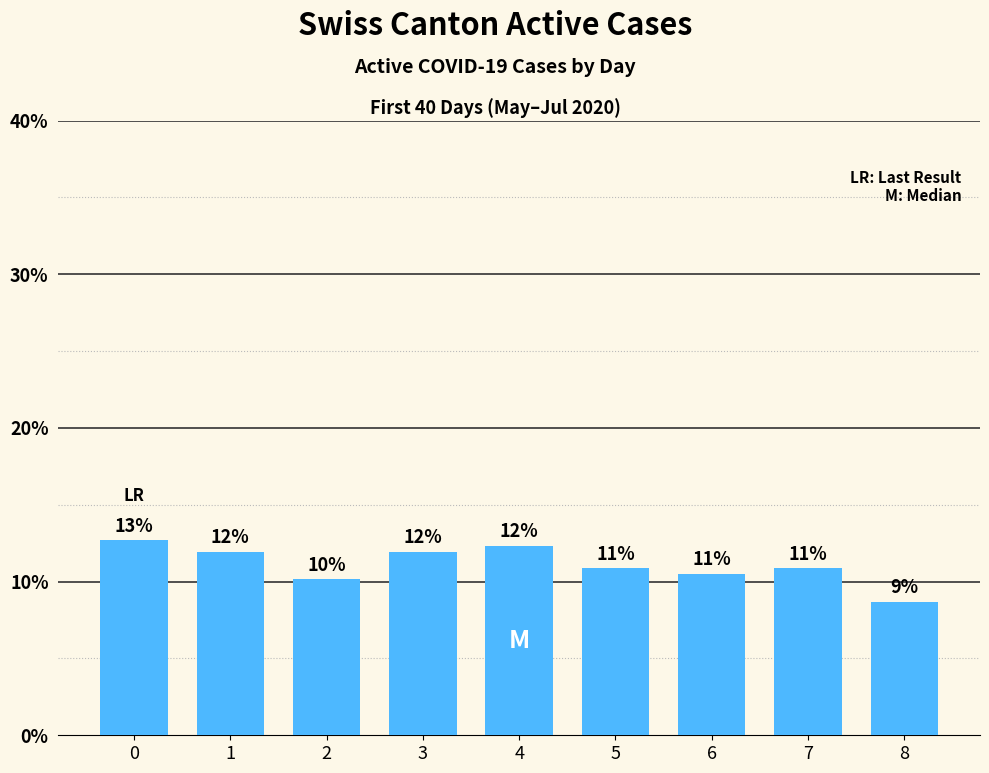

Are the bars horizontal?

No